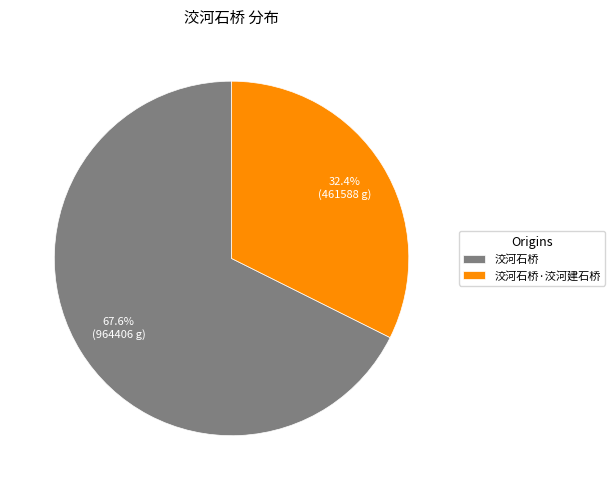

Which slice is the smallest?

洨河石桥·洨河建石桥